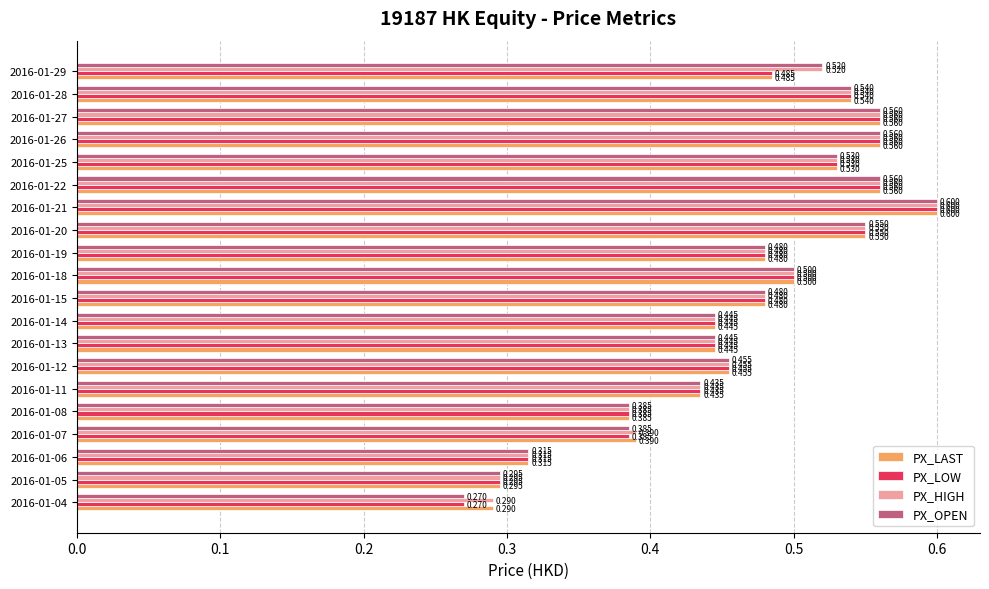

Is the value of PX_OPEN at 2016-01-07 greater than the value of PX_LOW at 2016-01-26?

No